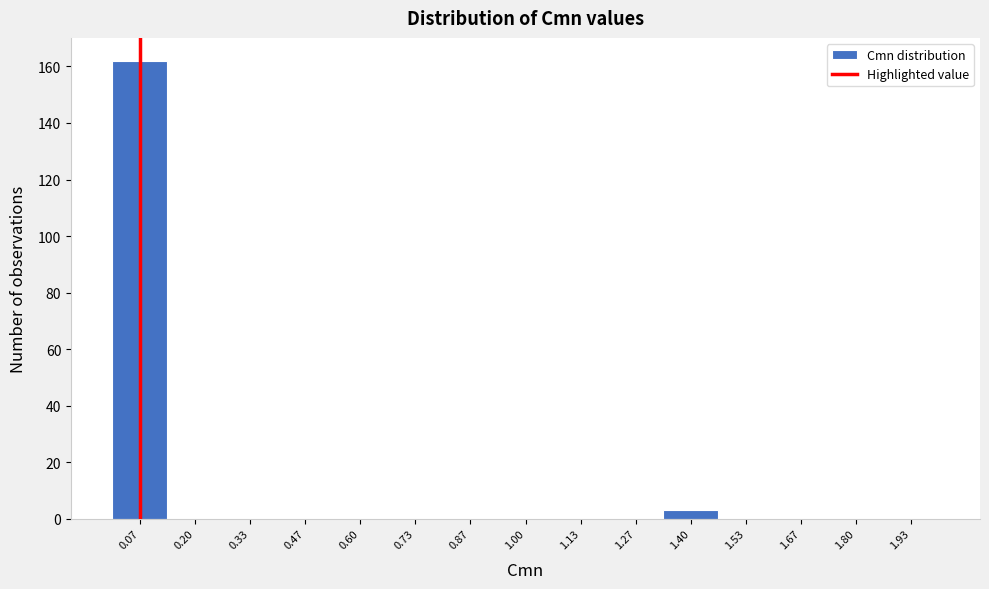

Reading left to right, transcribe this chart: for each bar, give the range it covers on the x-axis and its height. Neither the bar edges nor the heights are printed on the chart, so give them approximately, as read against the axes.

0.00 to 0.14: 162
0.14 to 0.26: 0
0.26 to 0.40: 0
0.40 to 0.54: 0
0.54 to 0.66: 0
0.66 to 0.80: 0
0.80 to 0.94: 0
0.94 to 1.06: 0
1.06 to 1.20: 0
1.20 to 1.34: 0
1.34 to 1.46: 4
1.46 to 1.60: 0
1.60 to 1.74: 0
1.74 to 1.86: 0
1.86 to 2.00: 0